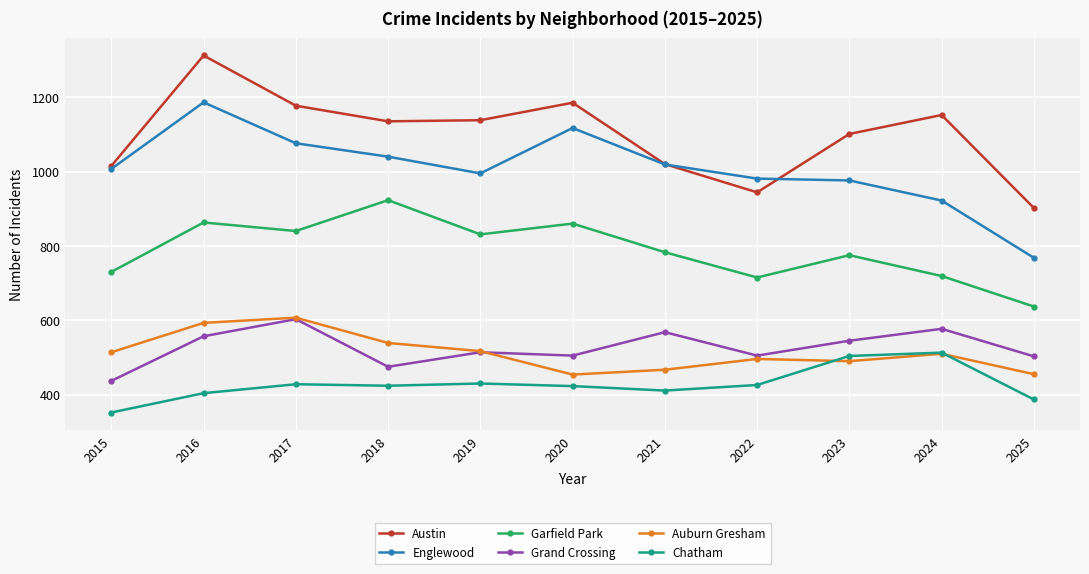

Is it true that Chatham equals 799 at 2023?

False